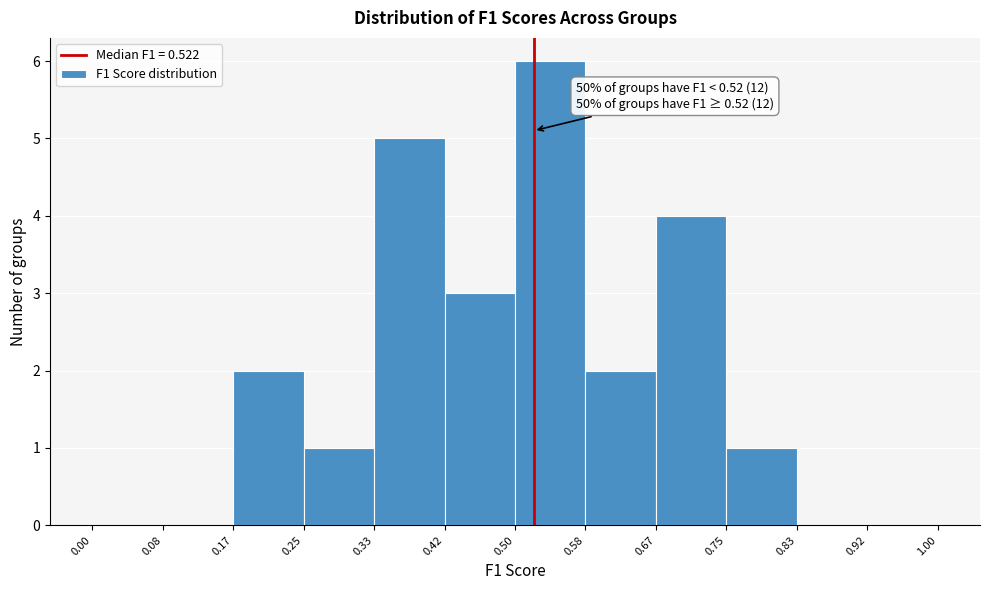

Which range on the x-axis has the tallest bar?

0.50 to 0.58